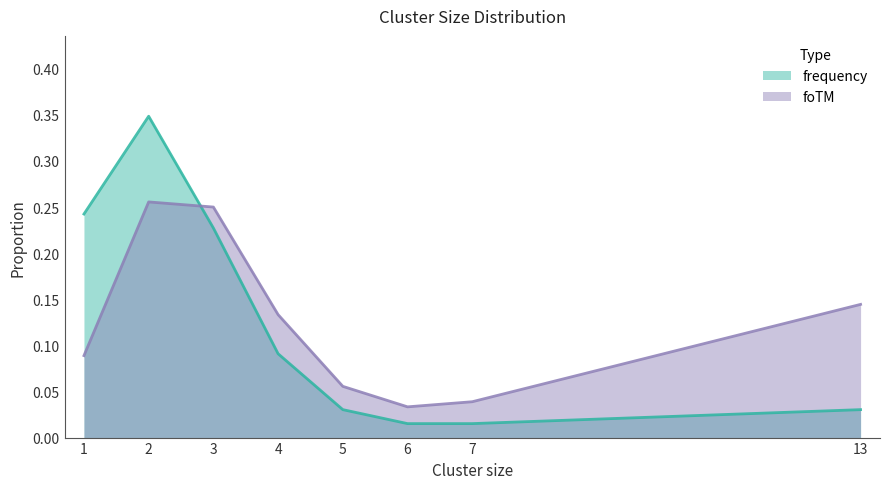

Reading right to left, transcribe all the data shown in this chart.

frequency: 13=0.0	7=0.0	6=0.0	5=0.0	4=0.1	3=0.2	2=0.3	1=0.2
foTM: 13=0.1	7=0.0	6=0.0	5=0.1	4=0.1	3=0.2	2=0.3	1=0.1